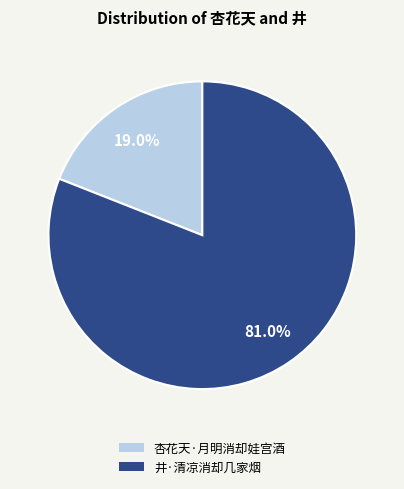

Between 井·清凉消却几家烟 and 杏花天·月明消却娃宫酒, which is larger?

井·清凉消却几家烟